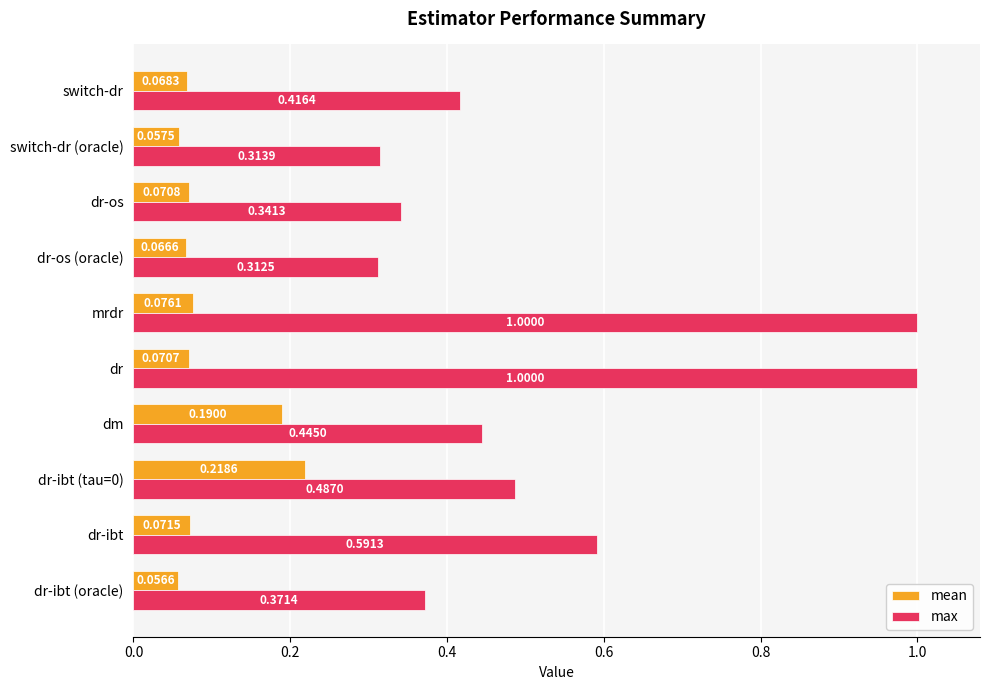

What is the sum of all mean values?

0.9